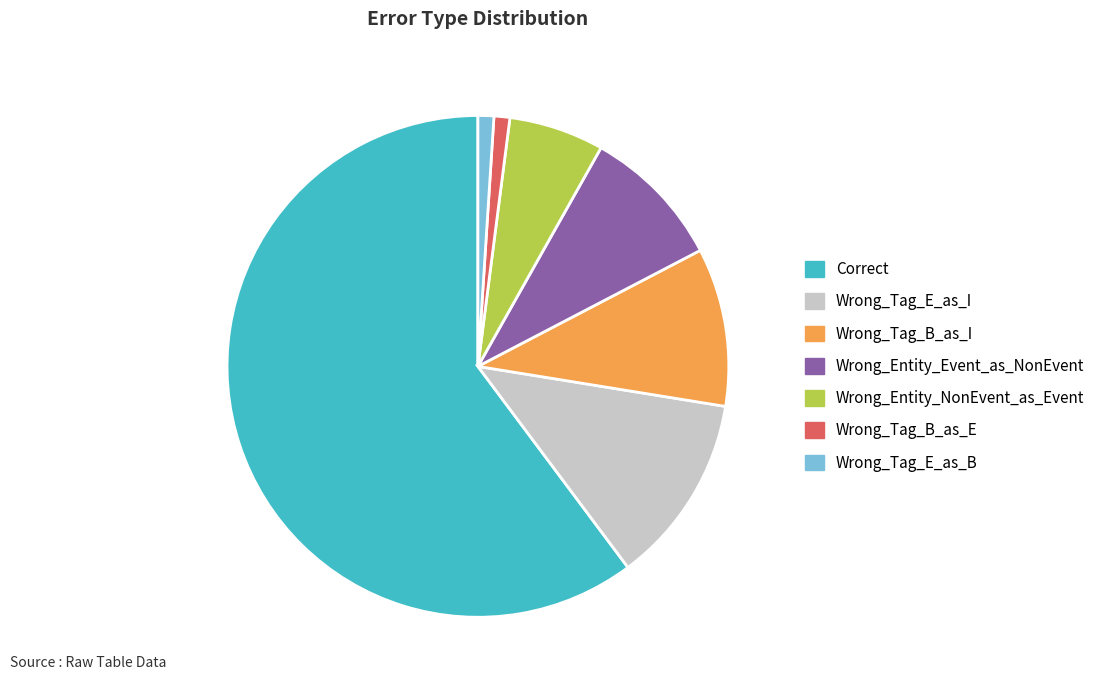

Which has a higher value, Wrong_Tag_E_as_B or Wrong_Tag_E_as_I?

Wrong_Tag_E_as_I